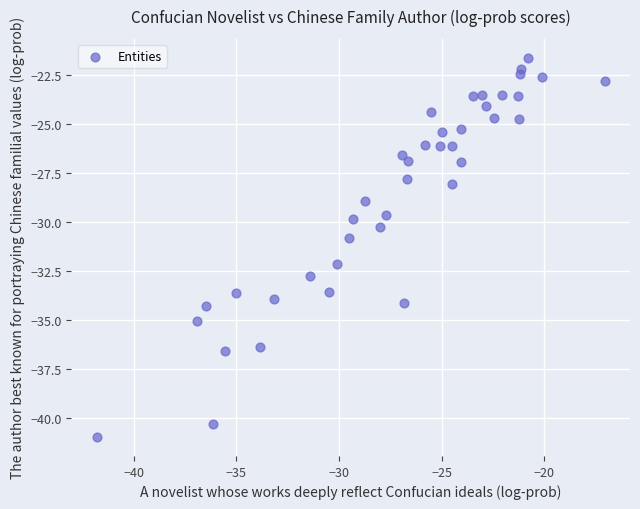

What is the range of Y values (max minus min)?

19.3